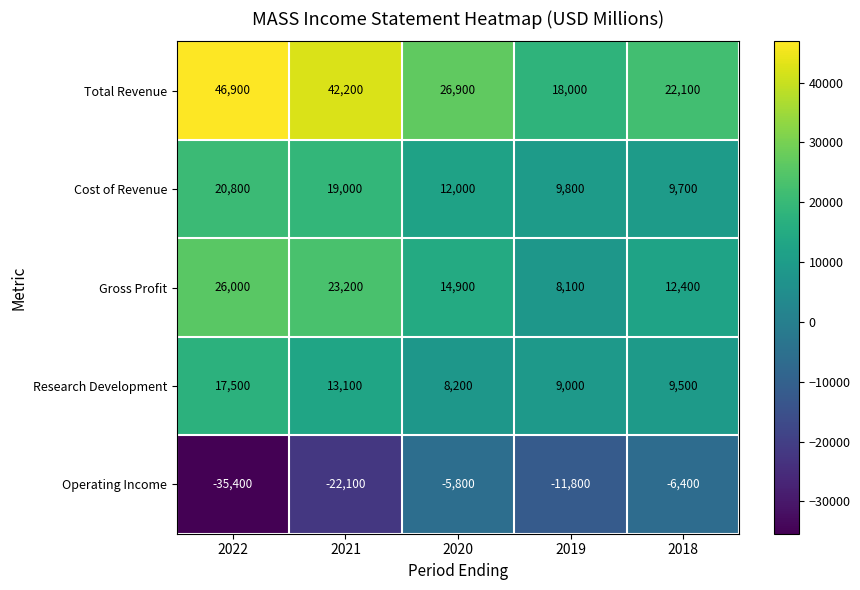

What is the lowest value of the Research Development series?

8200